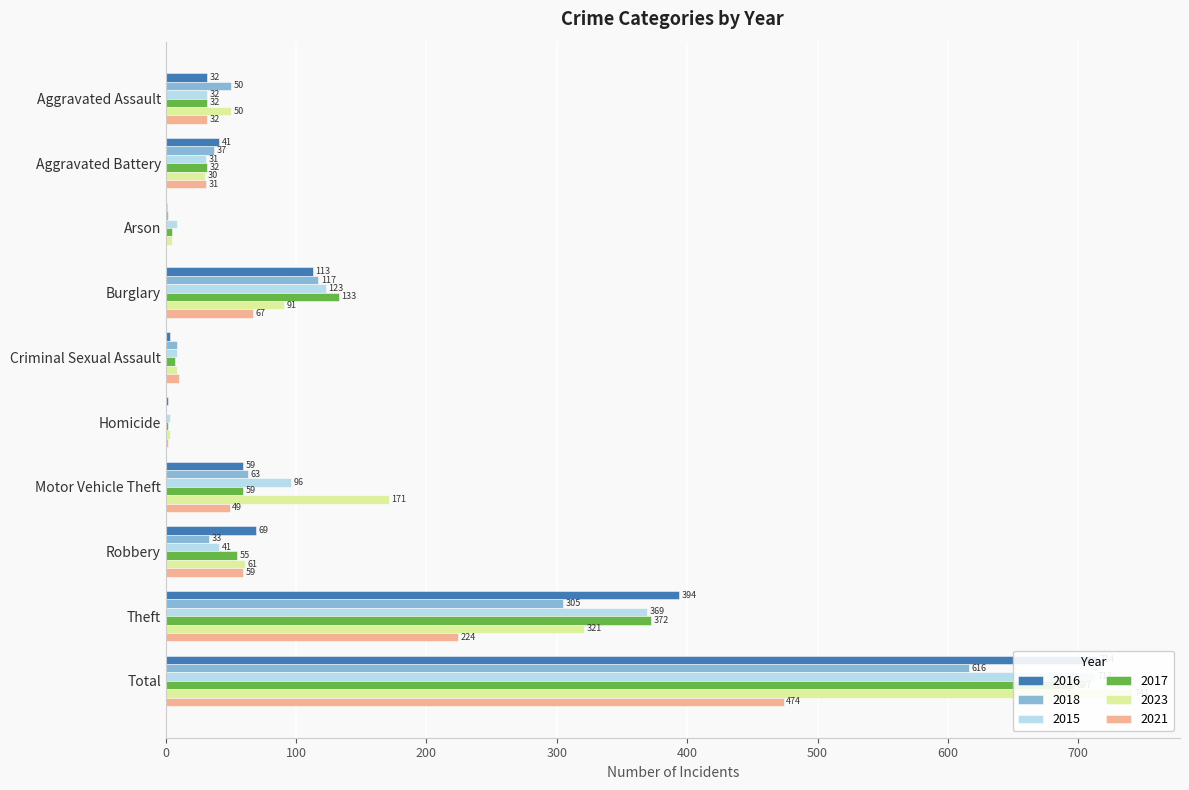

Reading right to left, extract all data points from this chart.

2016: Total=714	Theft=394	Robbery=69	Motor Vehicle Theft=59	Homicide=2	Criminal Sexual Assault=3	Burglary=113	Arson=1	Aggravated Battery=41	Aggravated Assault=32
2018: Total=616	Theft=305	Robbery=33	Motor Vehicle Theft=63	Homicide=0	Criminal Sexual Assault=9	Burglary=117	Arson=2	Aggravated Battery=37	Aggravated Assault=50
2015: Total=713	Theft=369	Robbery=41	Motor Vehicle Theft=96	Homicide=3	Criminal Sexual Assault=9	Burglary=123	Arson=9	Aggravated Battery=31	Aggravated Assault=32
2017: Total=697	Theft=372	Robbery=55	Motor Vehicle Theft=59	Homicide=2	Criminal Sexual Assault=7	Burglary=133	Arson=5	Aggravated Battery=32	Aggravated Assault=32
2023: Total=741	Theft=321	Robbery=61	Motor Vehicle Theft=171	Homicide=3	Criminal Sexual Assault=9	Burglary=91	Arson=5	Aggravated Battery=30	Aggravated Assault=50
2021: Total=474	Theft=224	Robbery=59	Motor Vehicle Theft=49	Homicide=2	Criminal Sexual Assault=10	Burglary=67	Arson=0	Aggravated Battery=31	Aggravated Assault=32